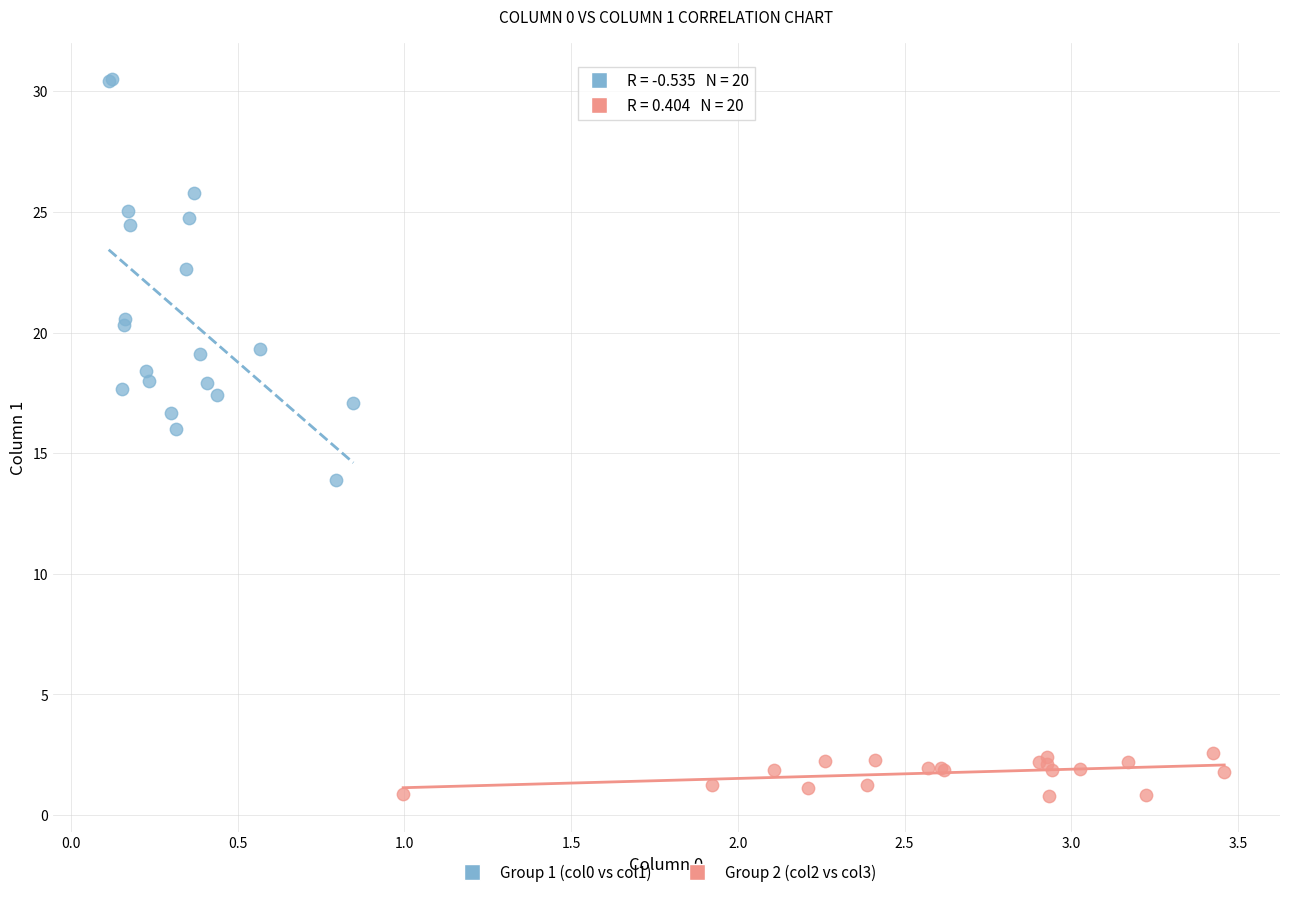

Which series reaches the minimum Y coordinate?

Group 2 (col2 vs col3)